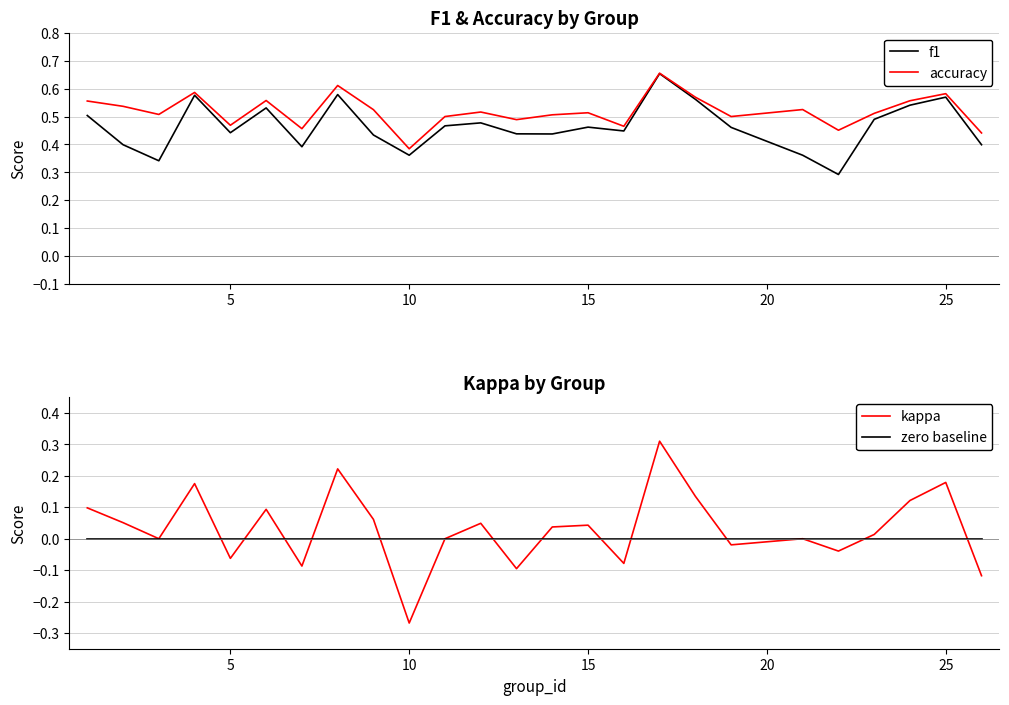

What are all the series names shown in the legend?

f1, accuracy, kappa, zero baseline